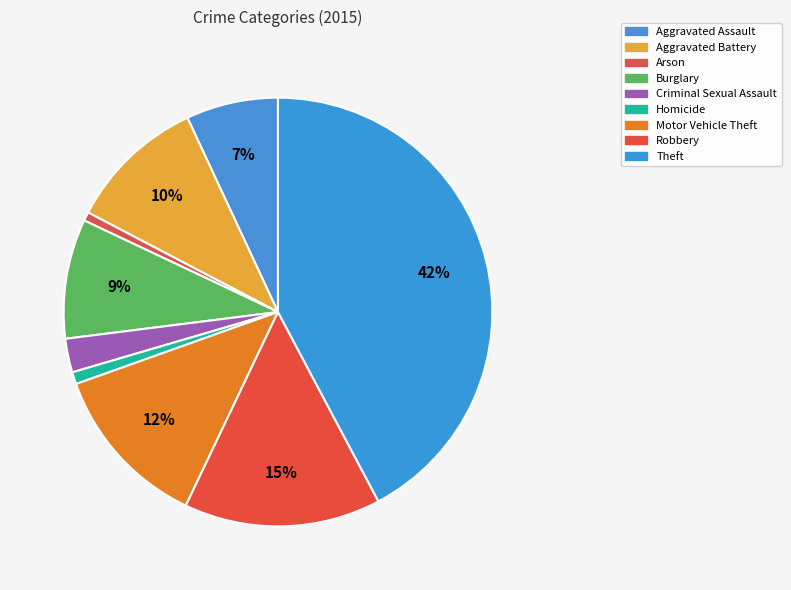

To the nearest percent, what is the average slice percentage?

11%